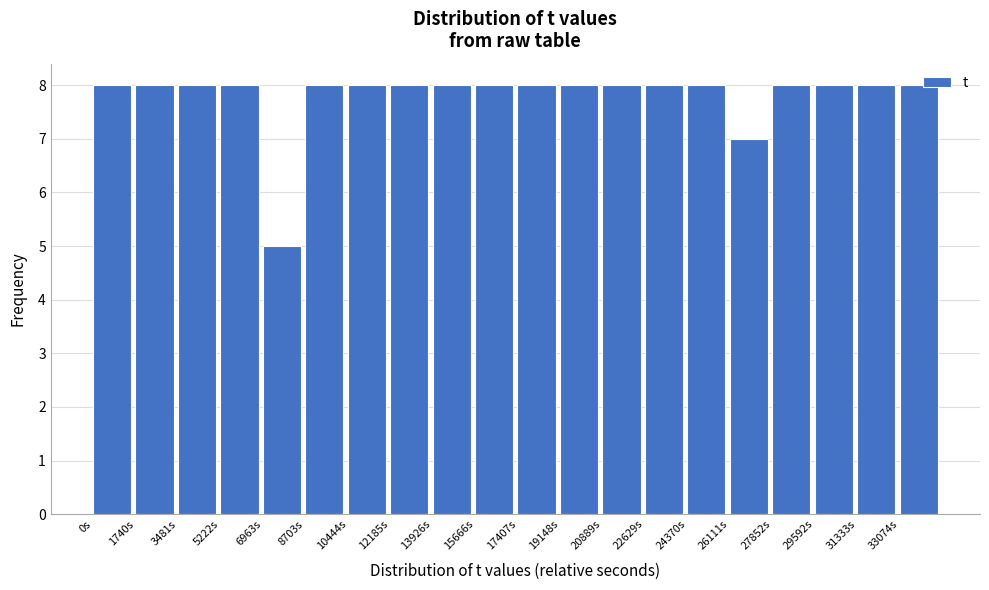

How tall is the bar that spans 8800 to 10400 on the x-axis? Neither the bar edges nor the heights are printed on the chart, so give them approximately, as read against the axes.

8